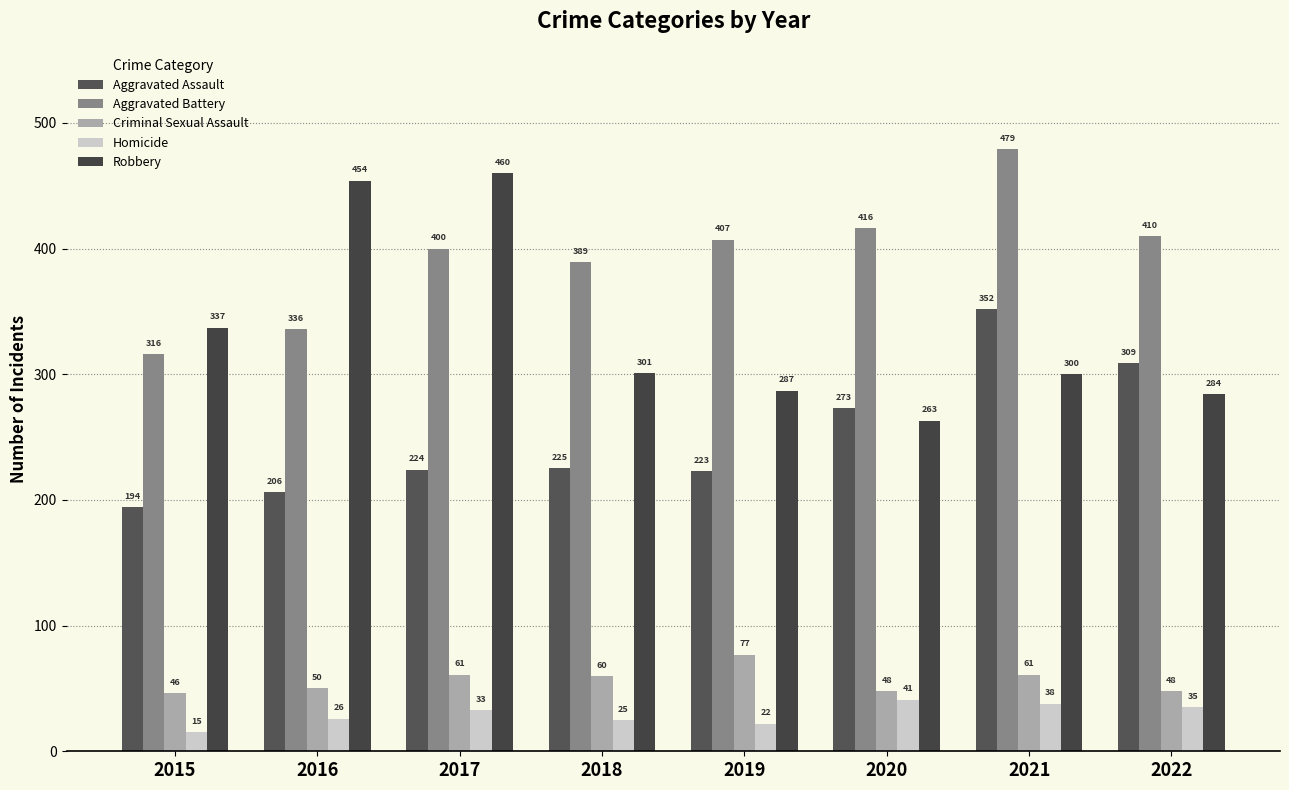

The value of Aggravated Battery at 2021 is 479. True or false?

True